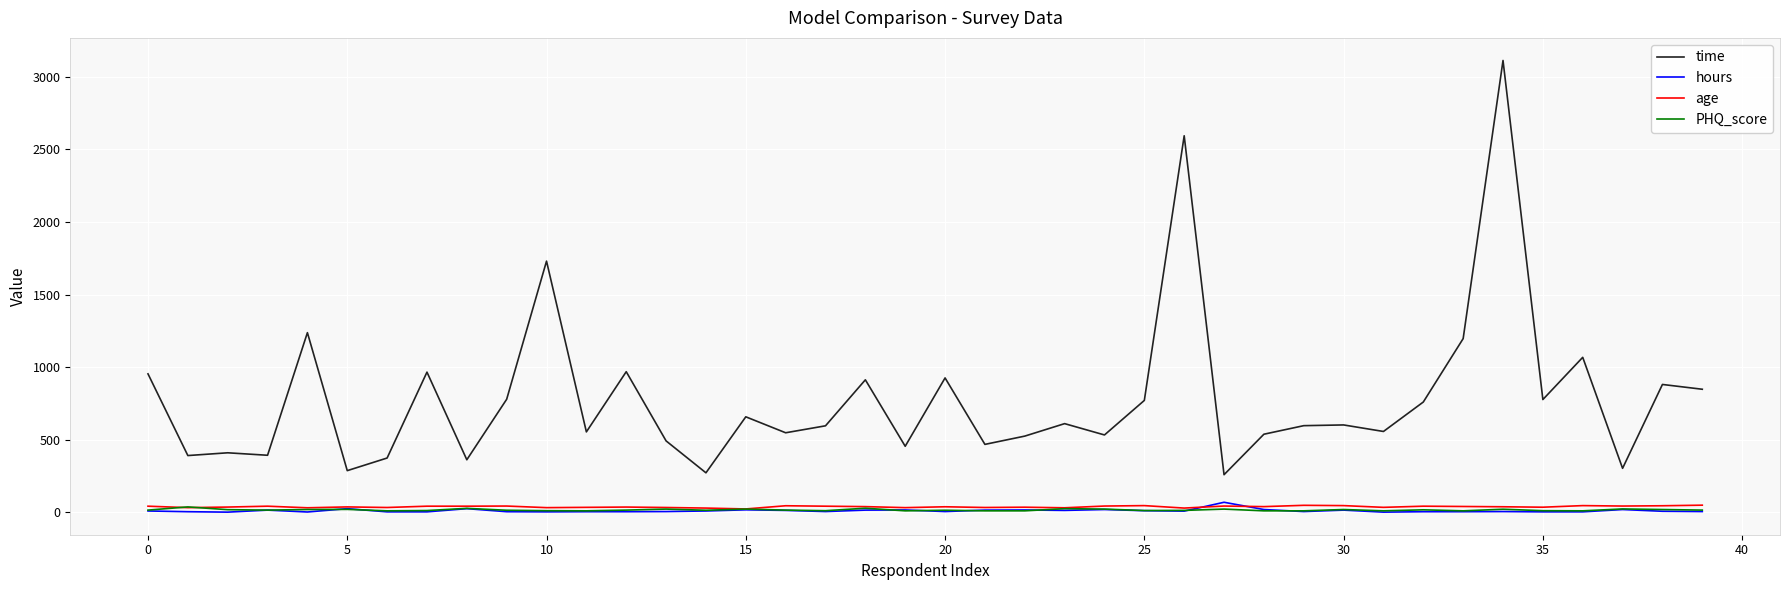

What is the maximum value shown in the chart?

3113